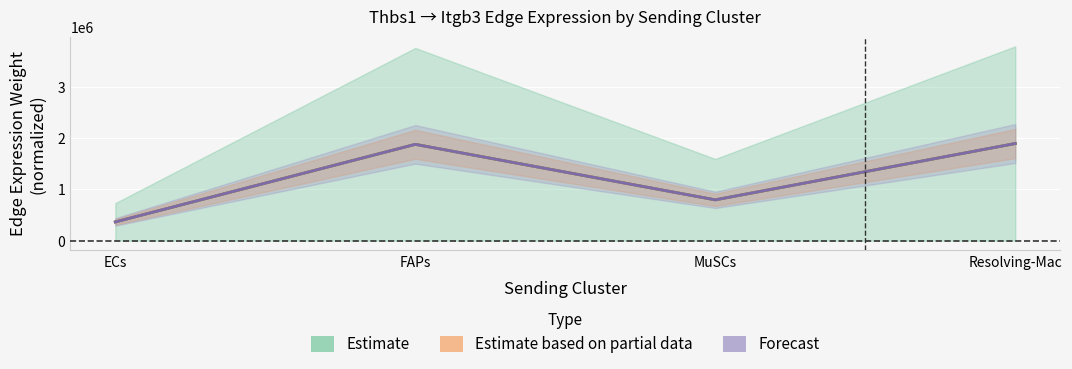

Reading right to left, extract all data points from this chart.

Edge average expression weight: Resolving-Mac=1895479.7	MuSCs=797255.9	FAPs=1879517.7	ECs=366919.0
Edge total expression weight: Resolving-Mac=1895479.7	MuSCs=797255.9	FAPs=1879517.7	ECs=366919.0
Edge average expression derived specificity: Resolving-Mac=1895479.7	MuSCs=797255.9	FAPs=1879517.7	ECs=366919.0